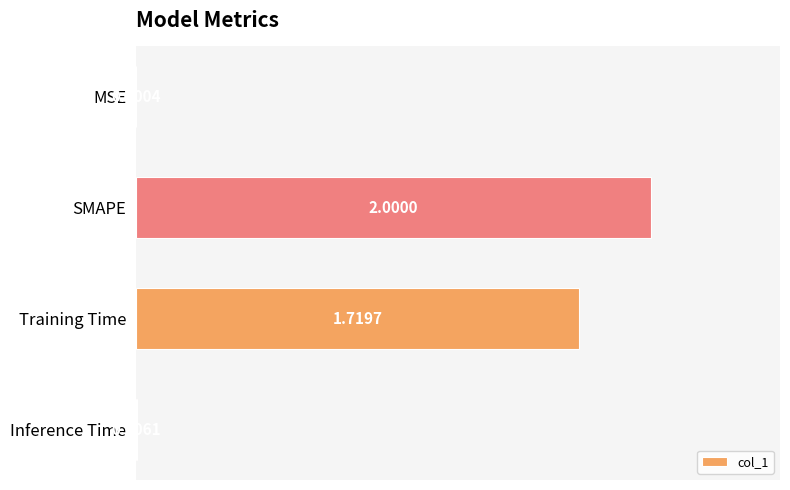

Where is the data nearest to the value 1?

Training Time